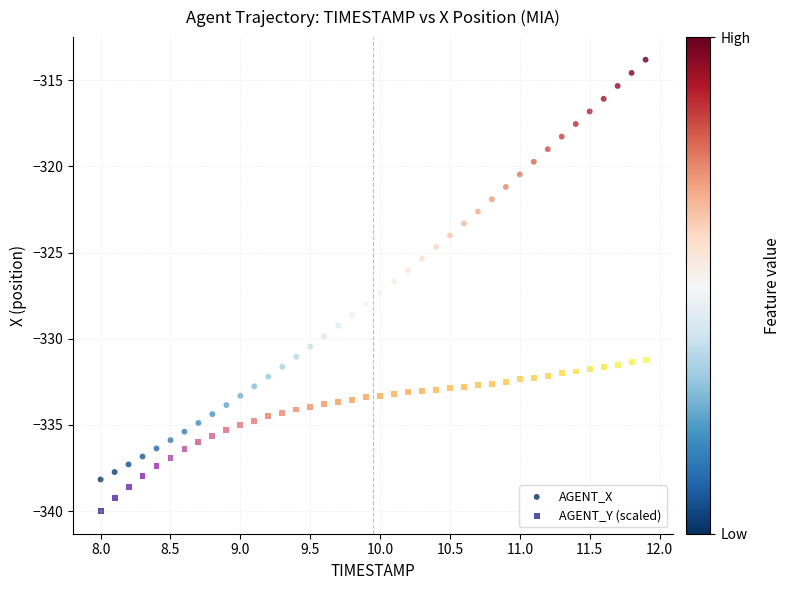

Which series has the largest Y range (max minus min)?

AGENT_X